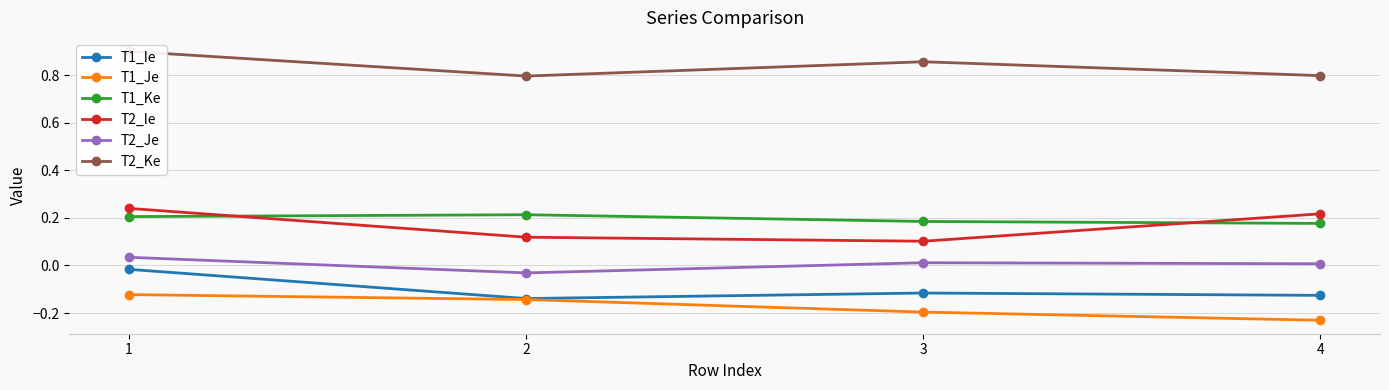

Which has a higher value, 2 or 4?

4